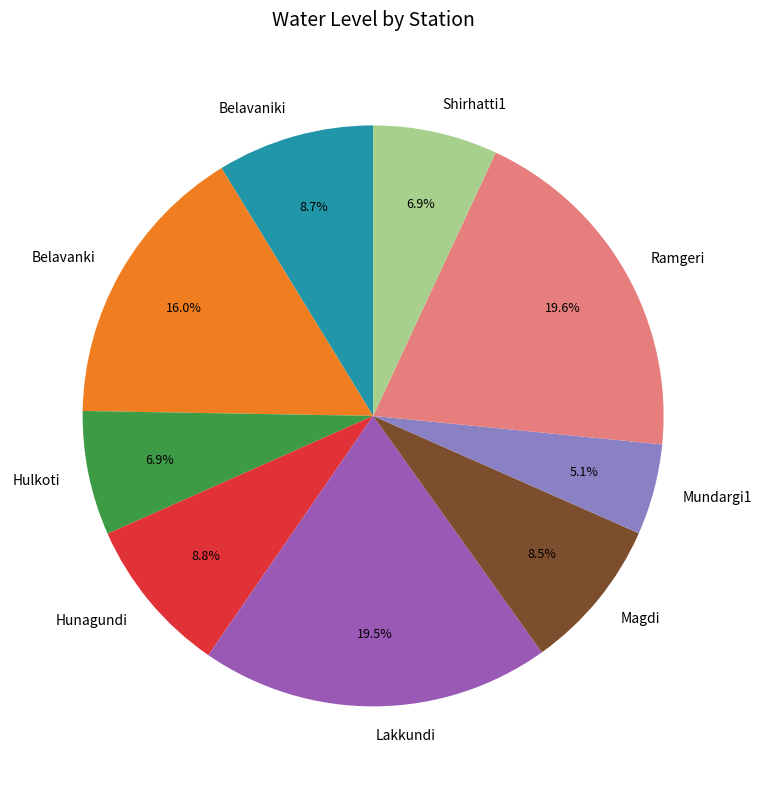

To the nearest percent, what is the difference between the Hulkoti and Lakkundi slice percentages?

13%